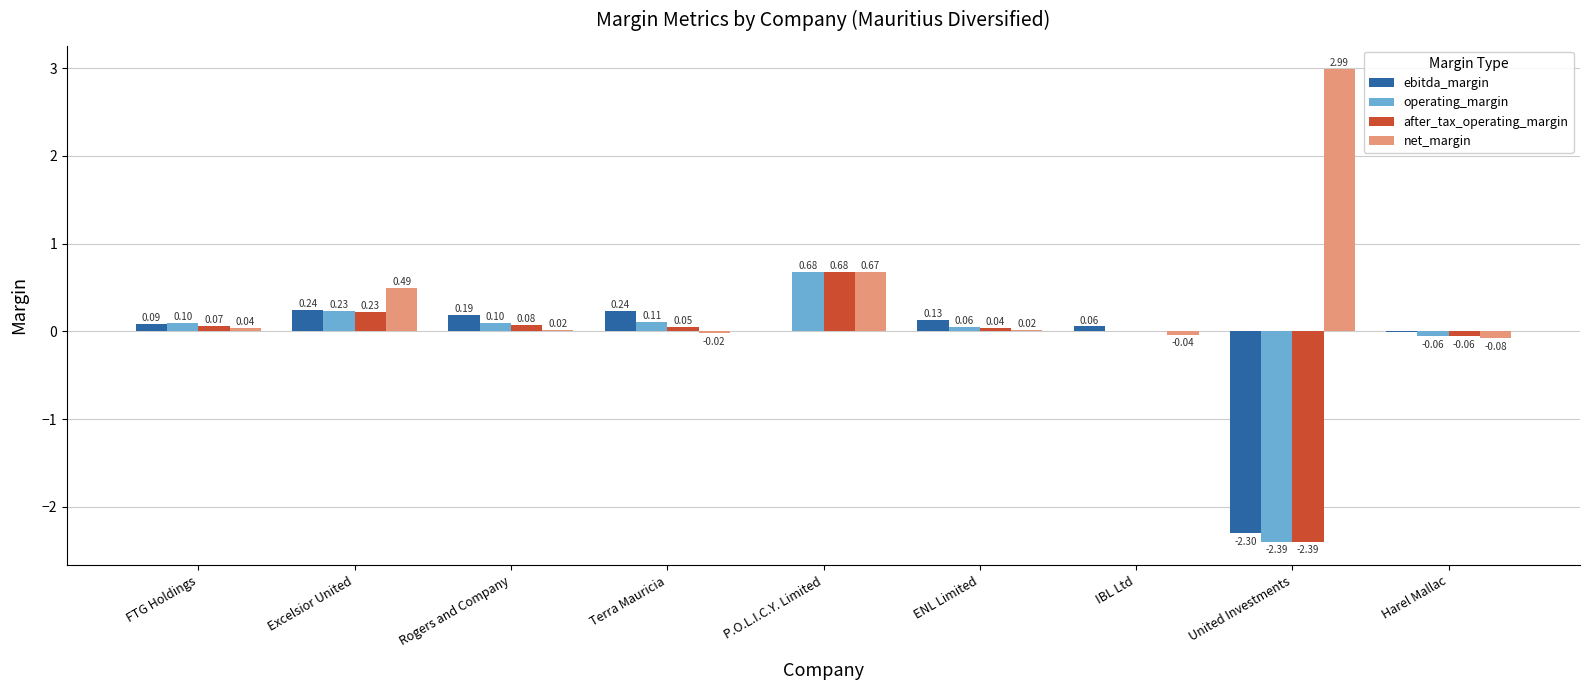

Which series changed the most between Excelsior United and ENL Limited?

net_margin